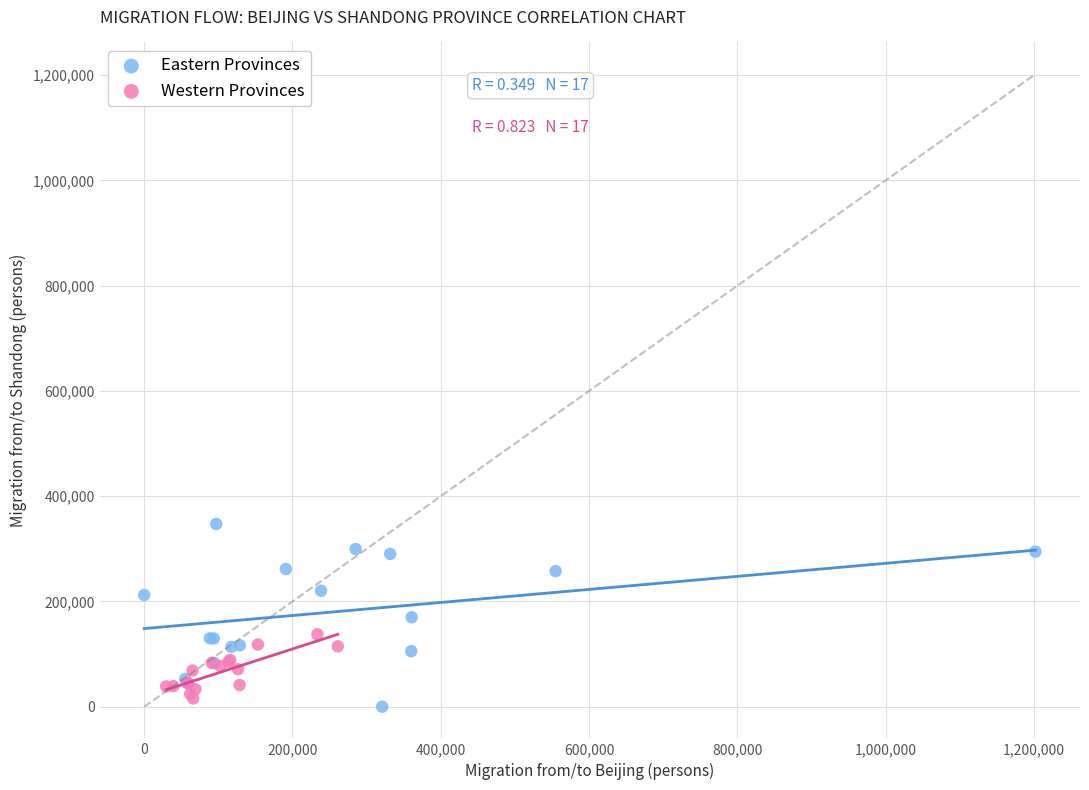

Which series contains the lowest Y value?

Eastern Provinces